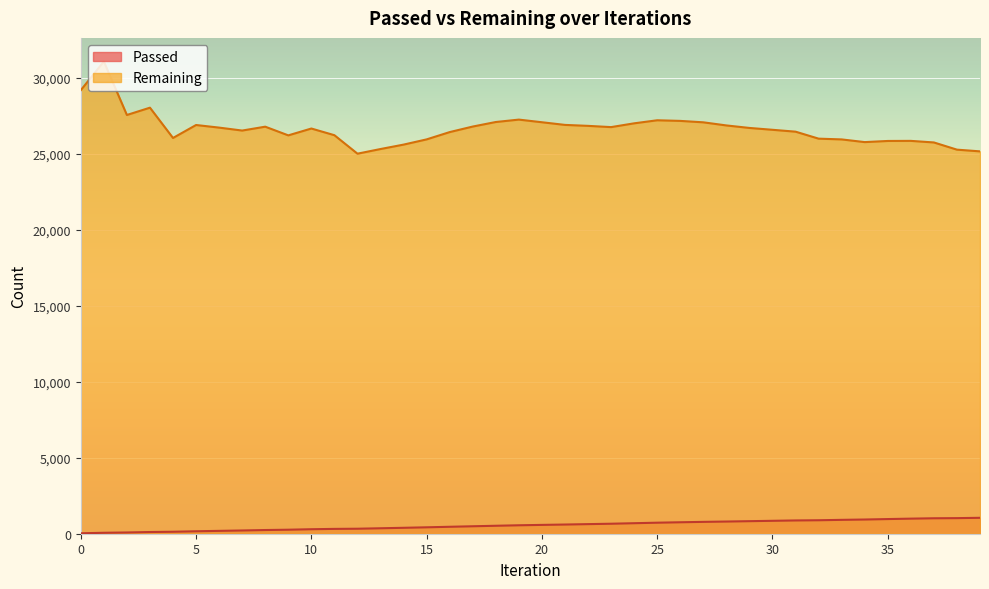

How many lines are shown in the chart?

2